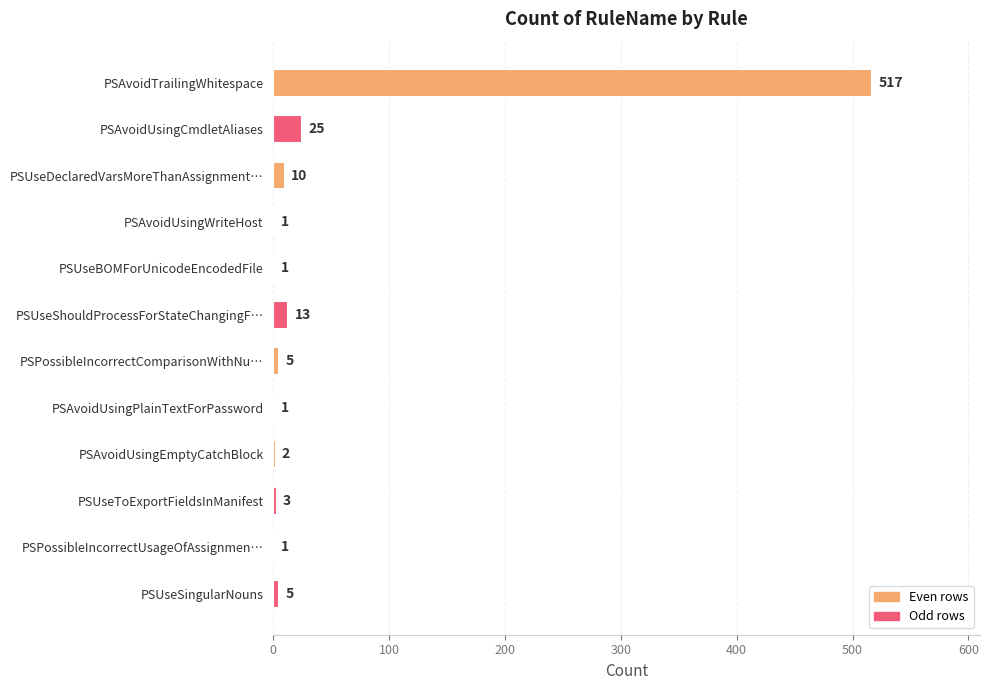

Which category has the highest value across all series?

PSAvoidTrailingWhitespace